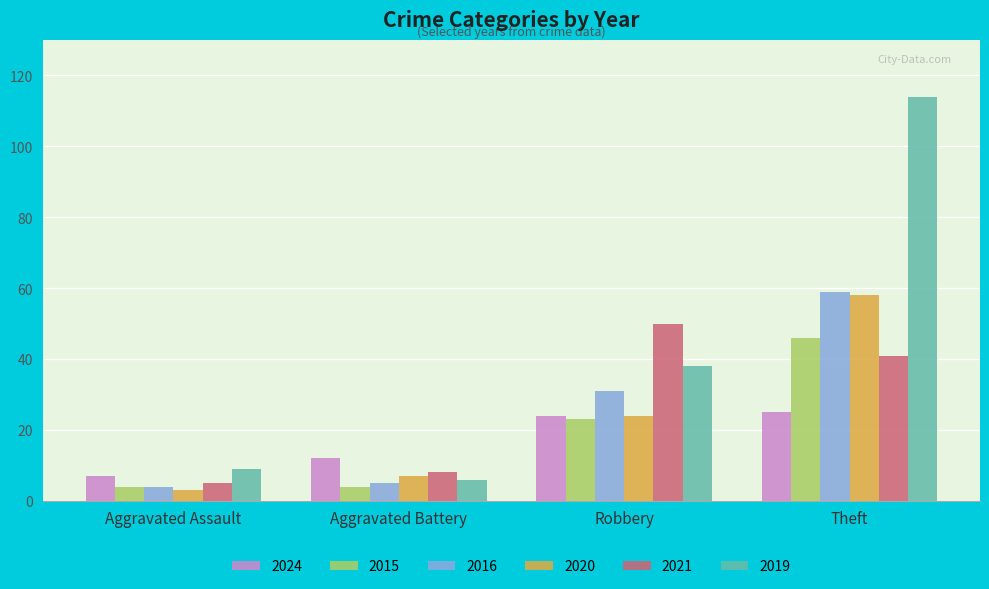

Which series has the widest spread of values?

2019